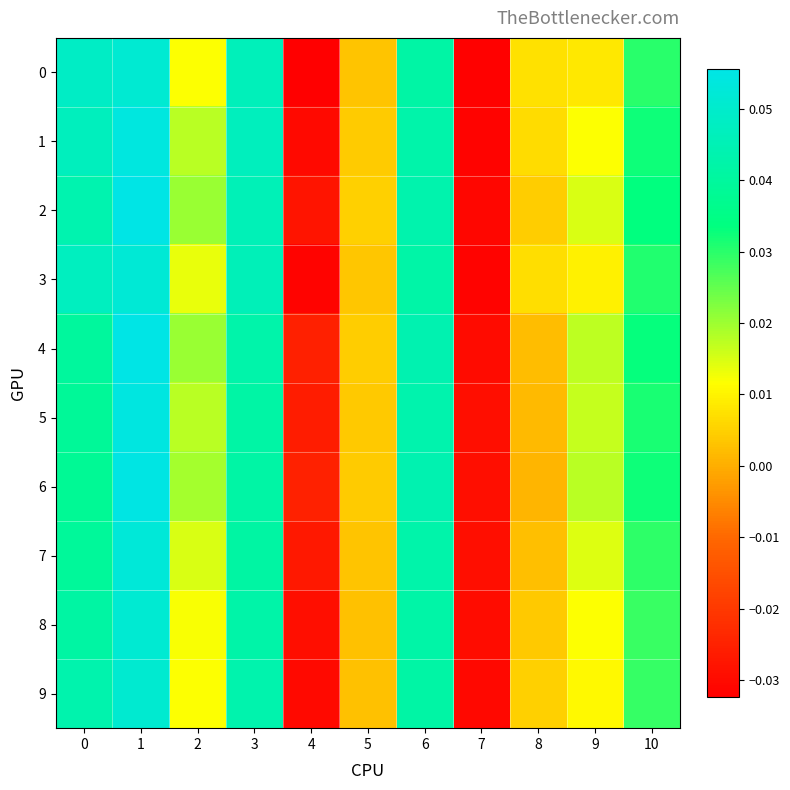

Rank the series at 6 from lowest to highest value.

0, 9, 3, 8, 1, 7, 2, 5, 4, 6